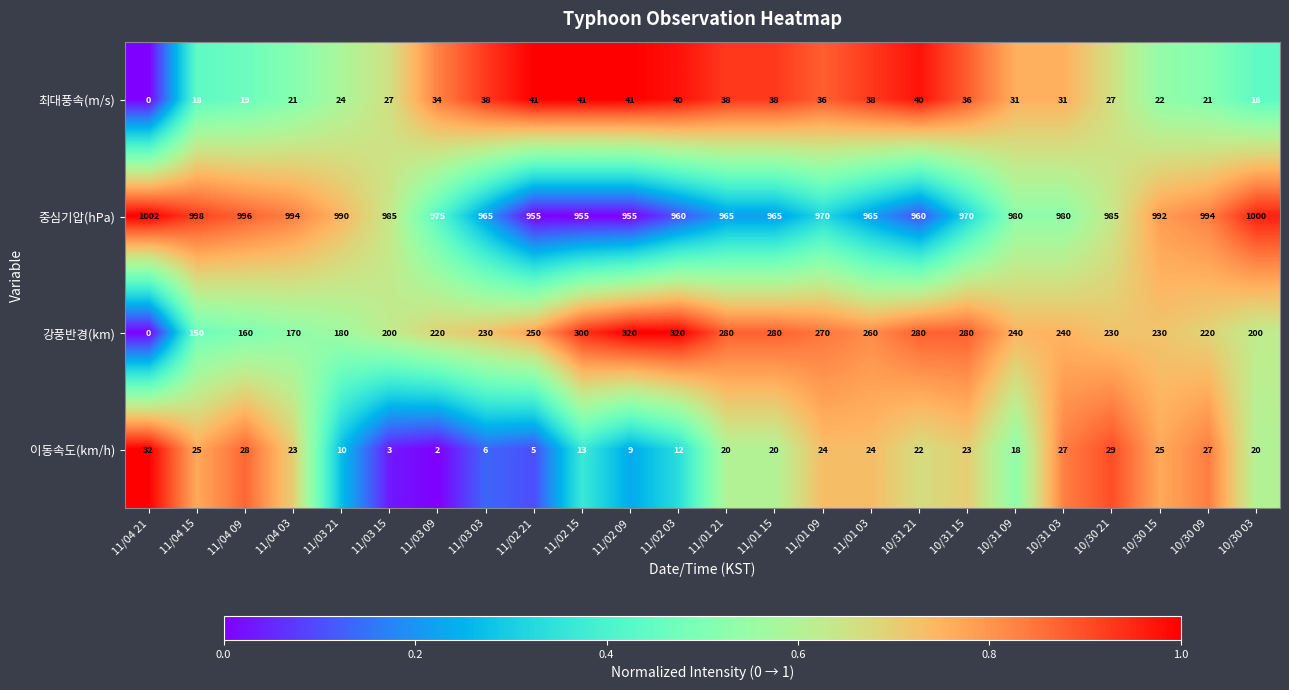

Which series has the largest range (max minus min)?

강풍반경(km)